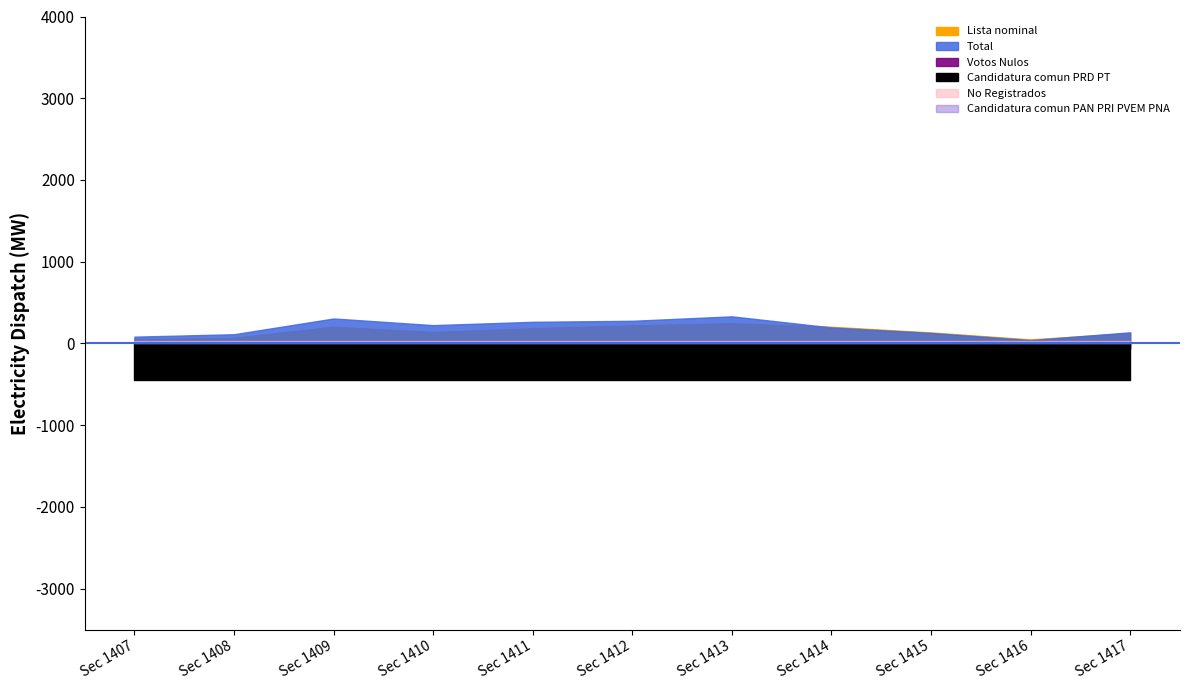

True or false: Candidatura comun PRD PT and No Registrados intersect in this chart.

False